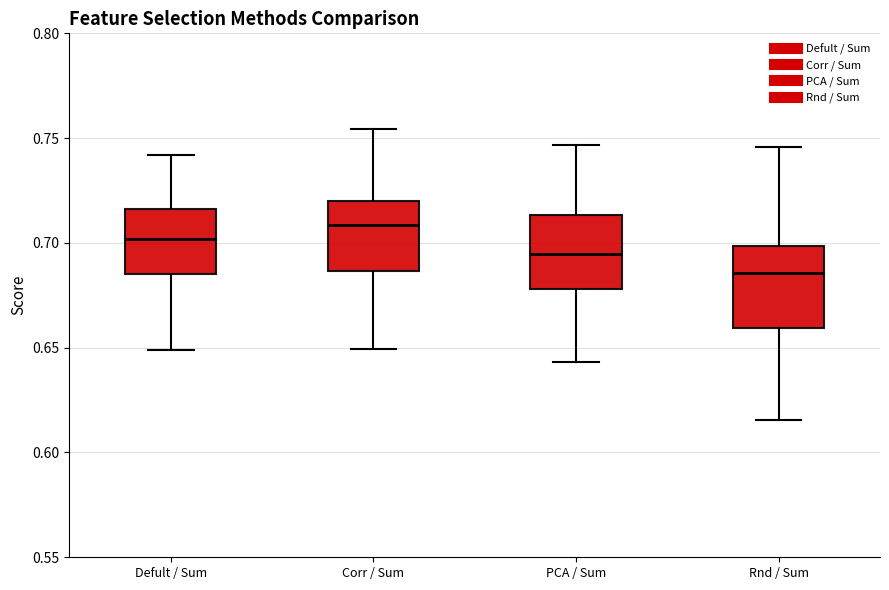

Which box has the lowest median line?

Rnd / Sum